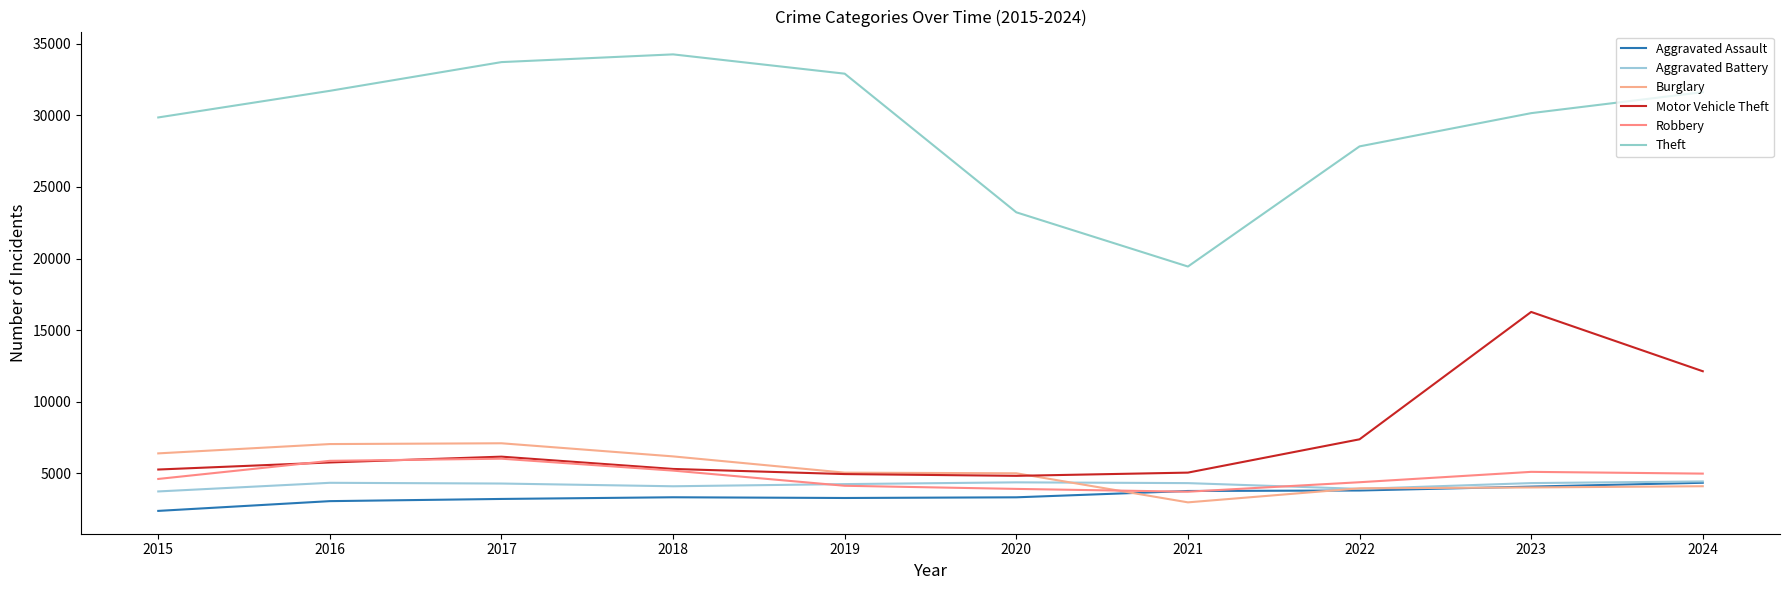

The Robbery series shows 5199 at 2018. True or false?

True